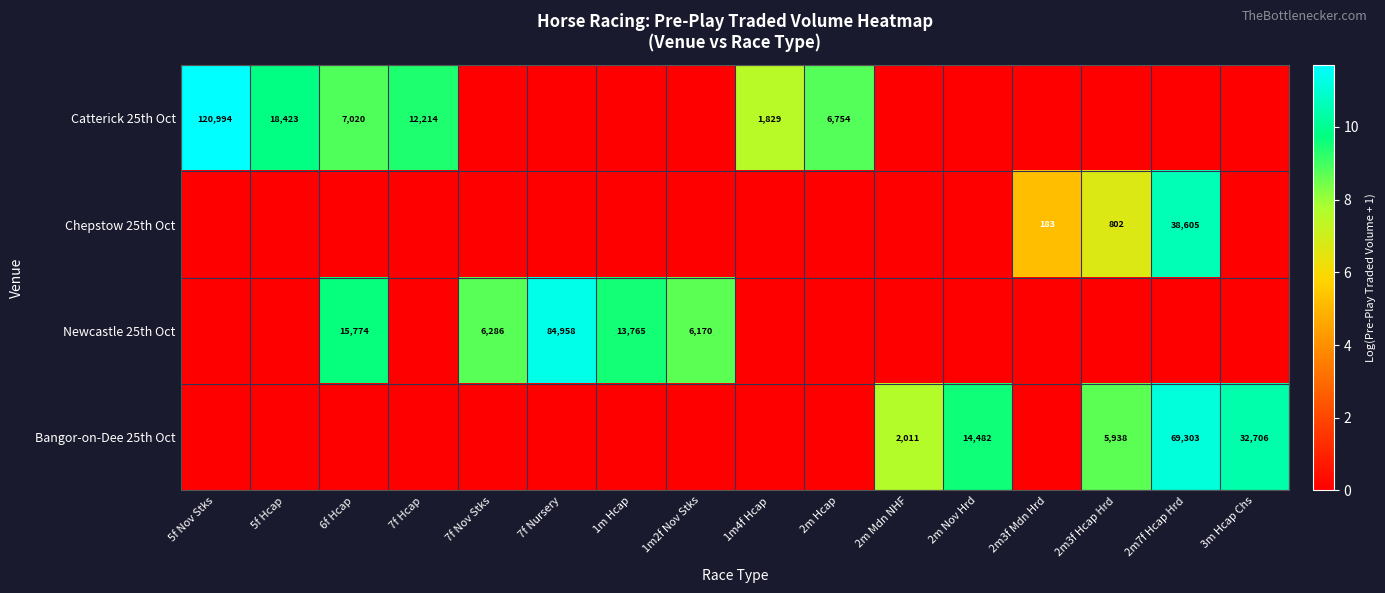

What is the sum of the Newcastle 25th Oct values at 6f Hcap and 7f Nursery?

100732